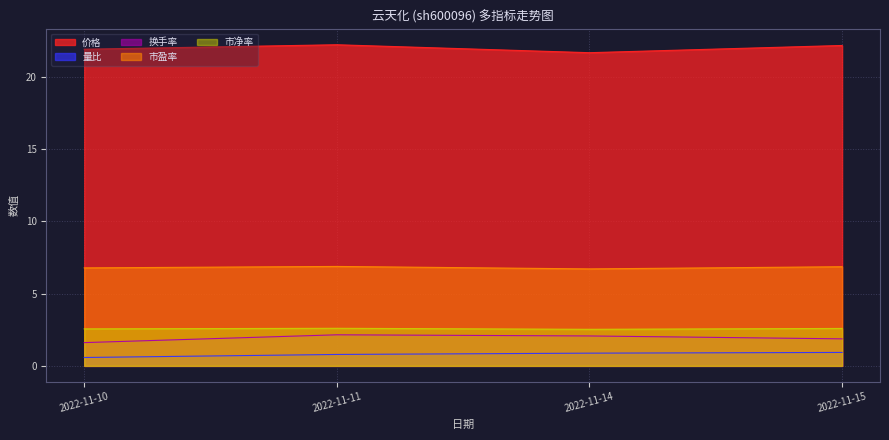

At which category does the chart reach its peak across all series?

2022-11-11